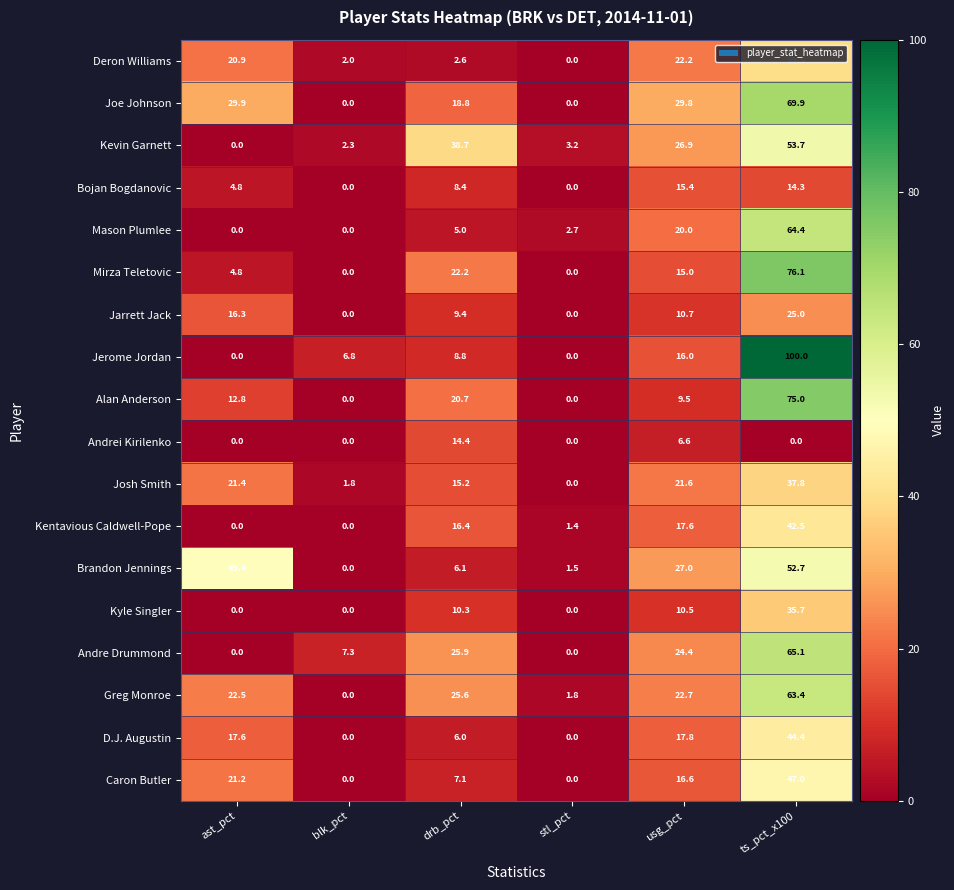

How many distinct data groups are displayed?

18